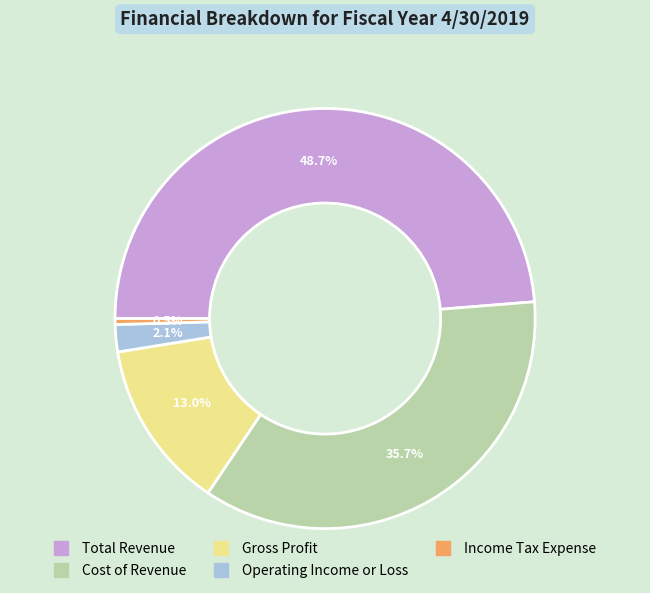

How many slices are in this pie chart?

5